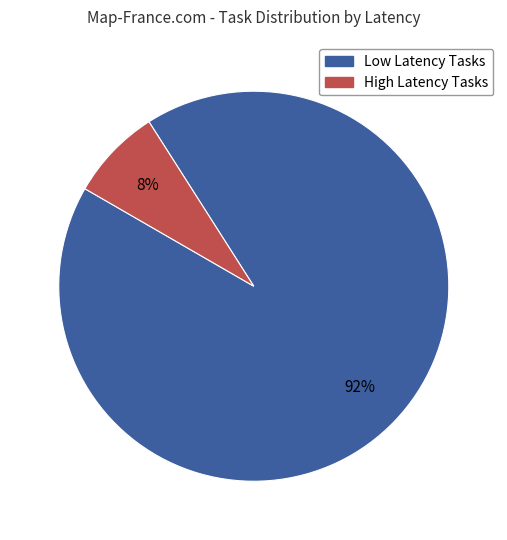

Is there any slice that represents more than half of the pie?

Yes